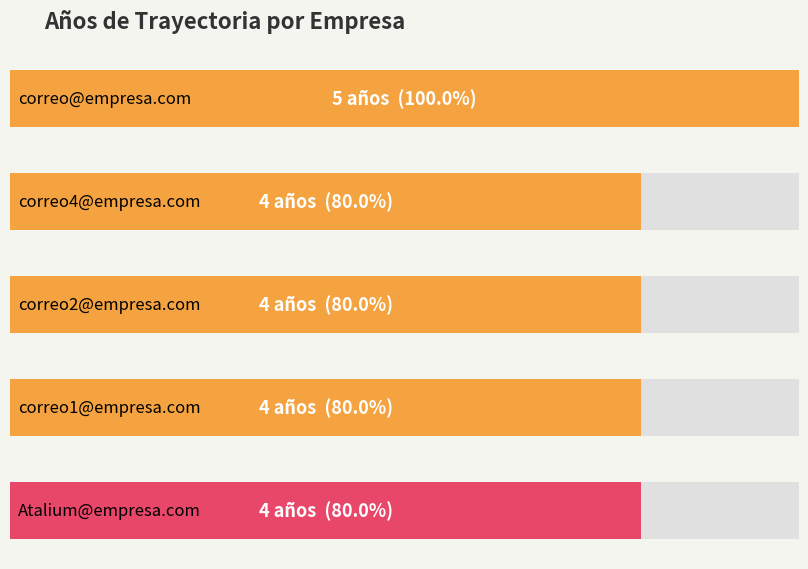

What is the label of the 1st bar from the left?

correo@empresa.com